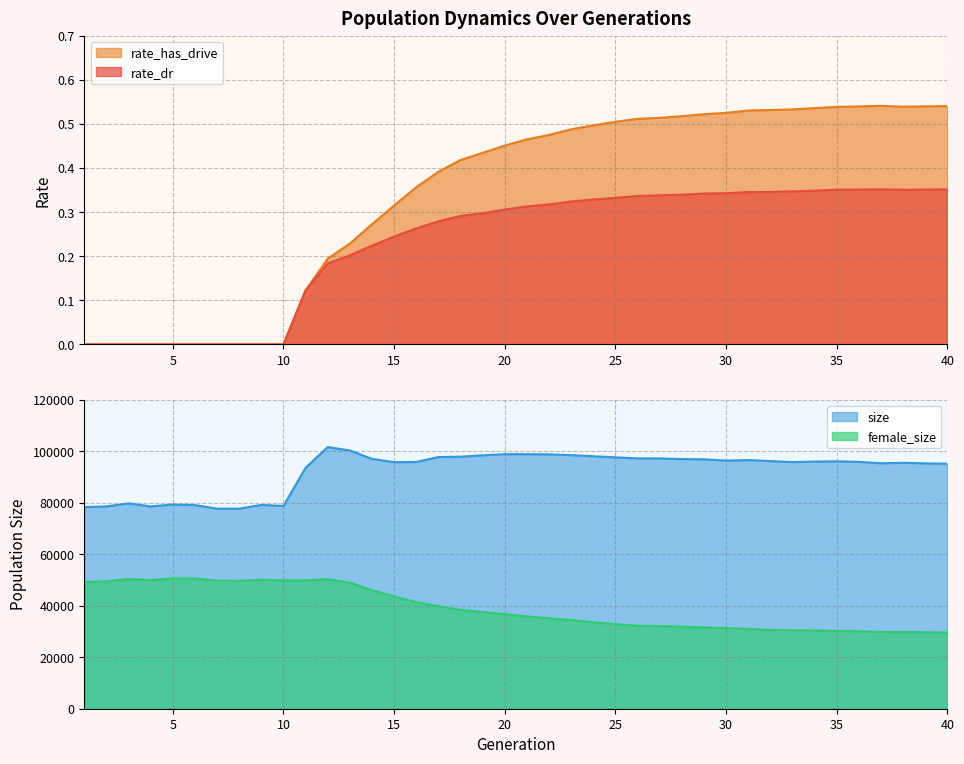

At which category does rate_has_drive reach its first local valley?

38